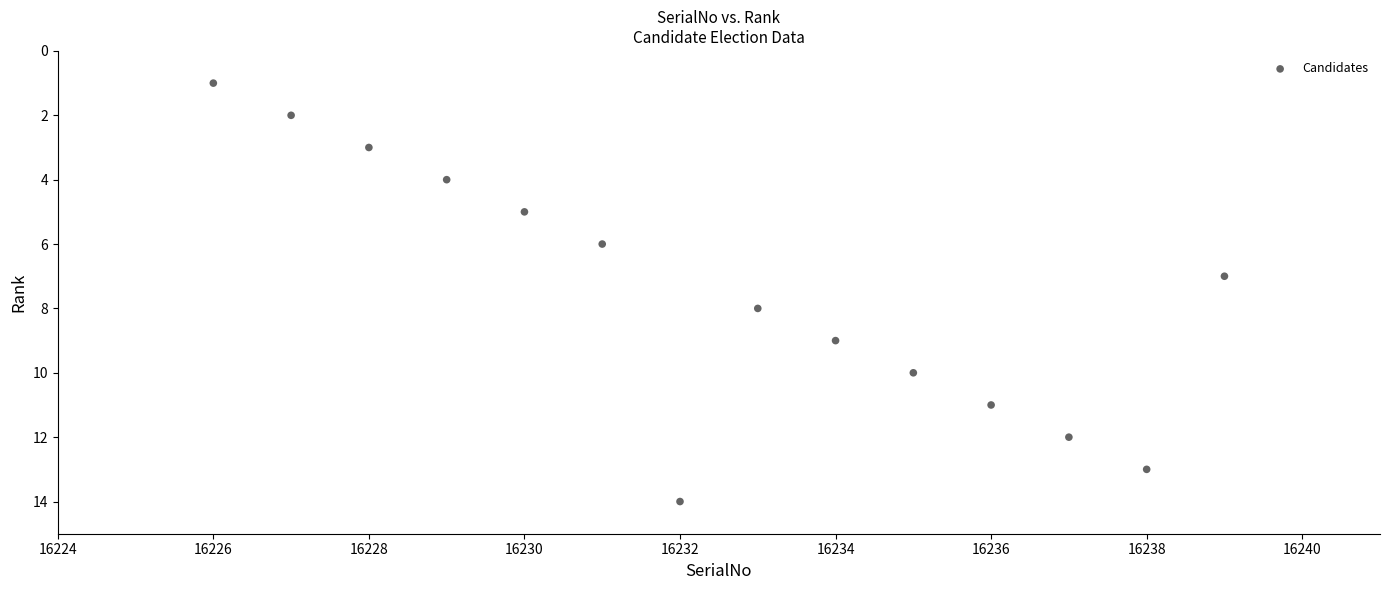

What is the range of Y values (max minus min)?

13